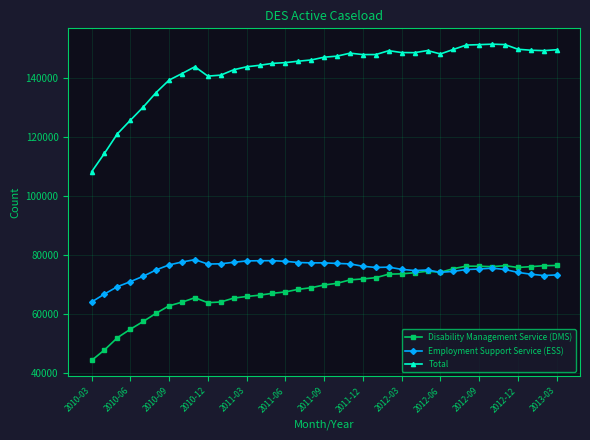

True or false: Total and Disability Management Service (DMS) intersect in this chart.

False